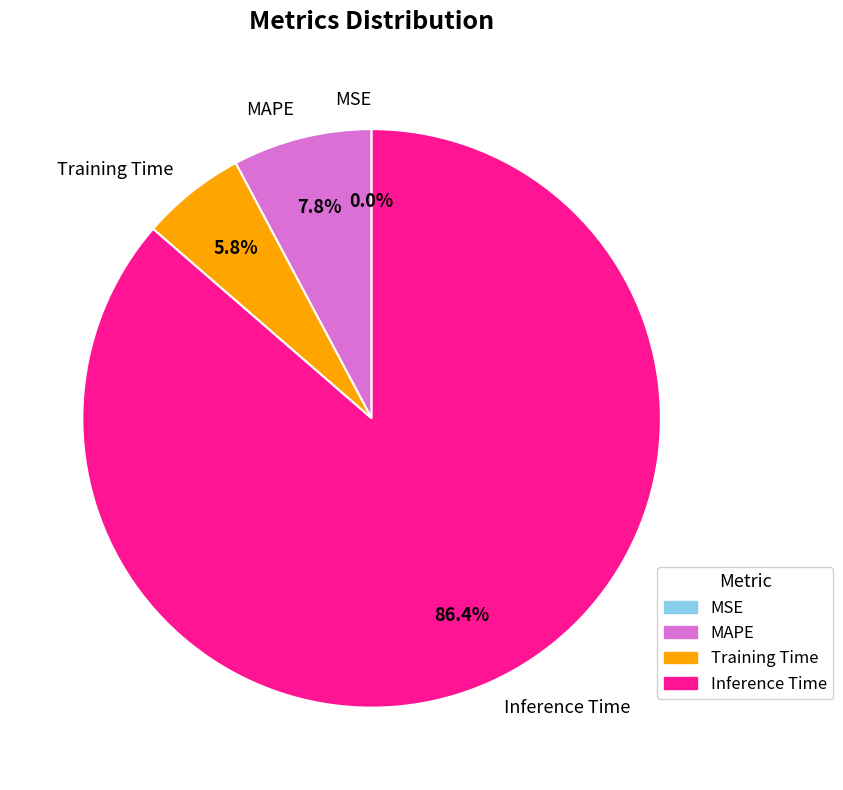

Is the sum of Inference Time and Training Time greater than half?

Yes